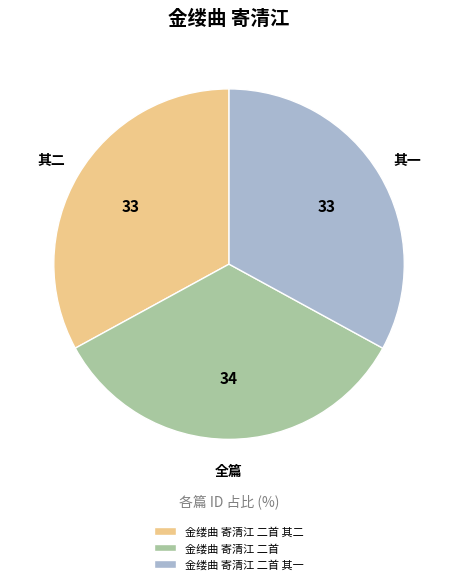

Which has a higher value, 金缕曲 寄清江 二首 or 金缕曲 寄清江 二首 其一?

金缕曲 寄清江 二首